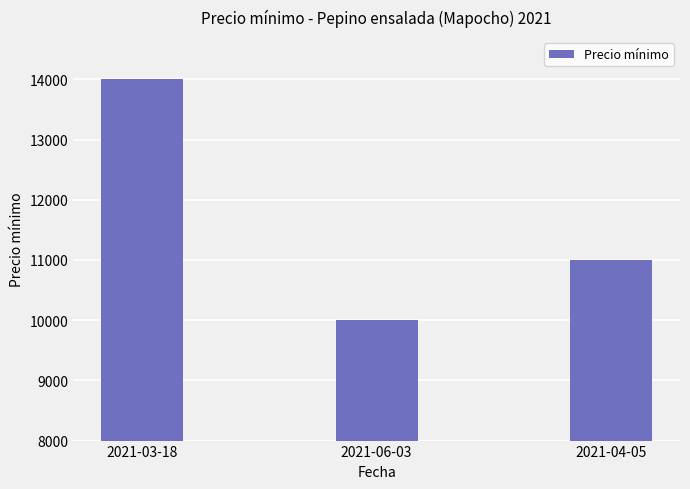

What is the approximate value at 2021-04-05?

11000